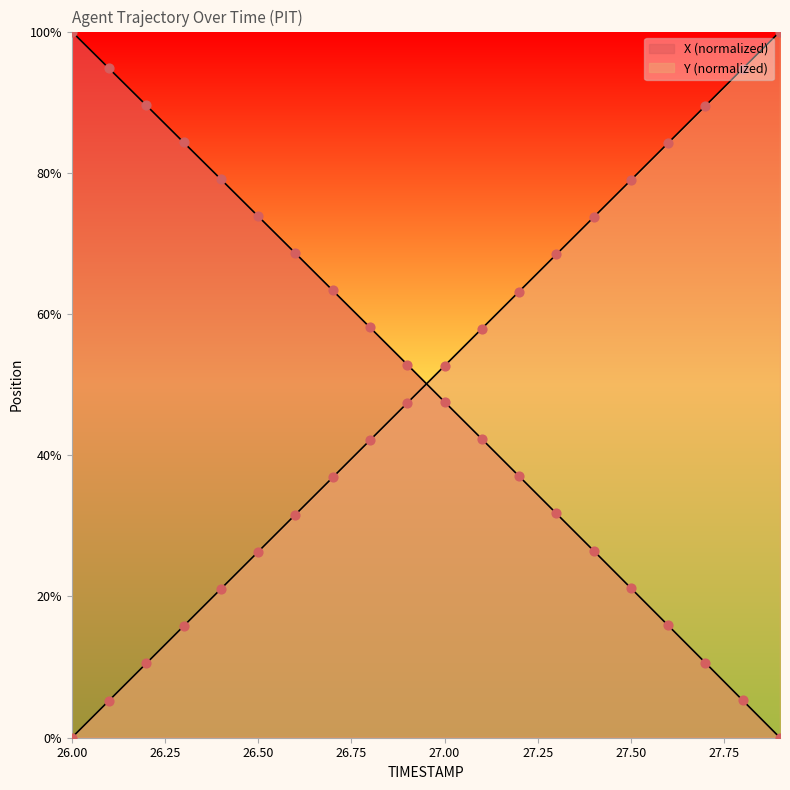

Is the value of X at 26.0 greater than the value of Y at 26.8?

Yes